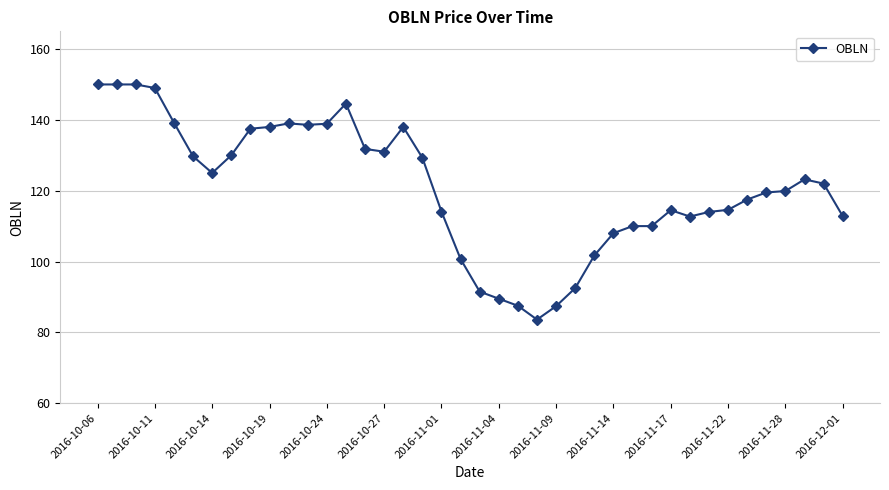

What is the average value?

120.9